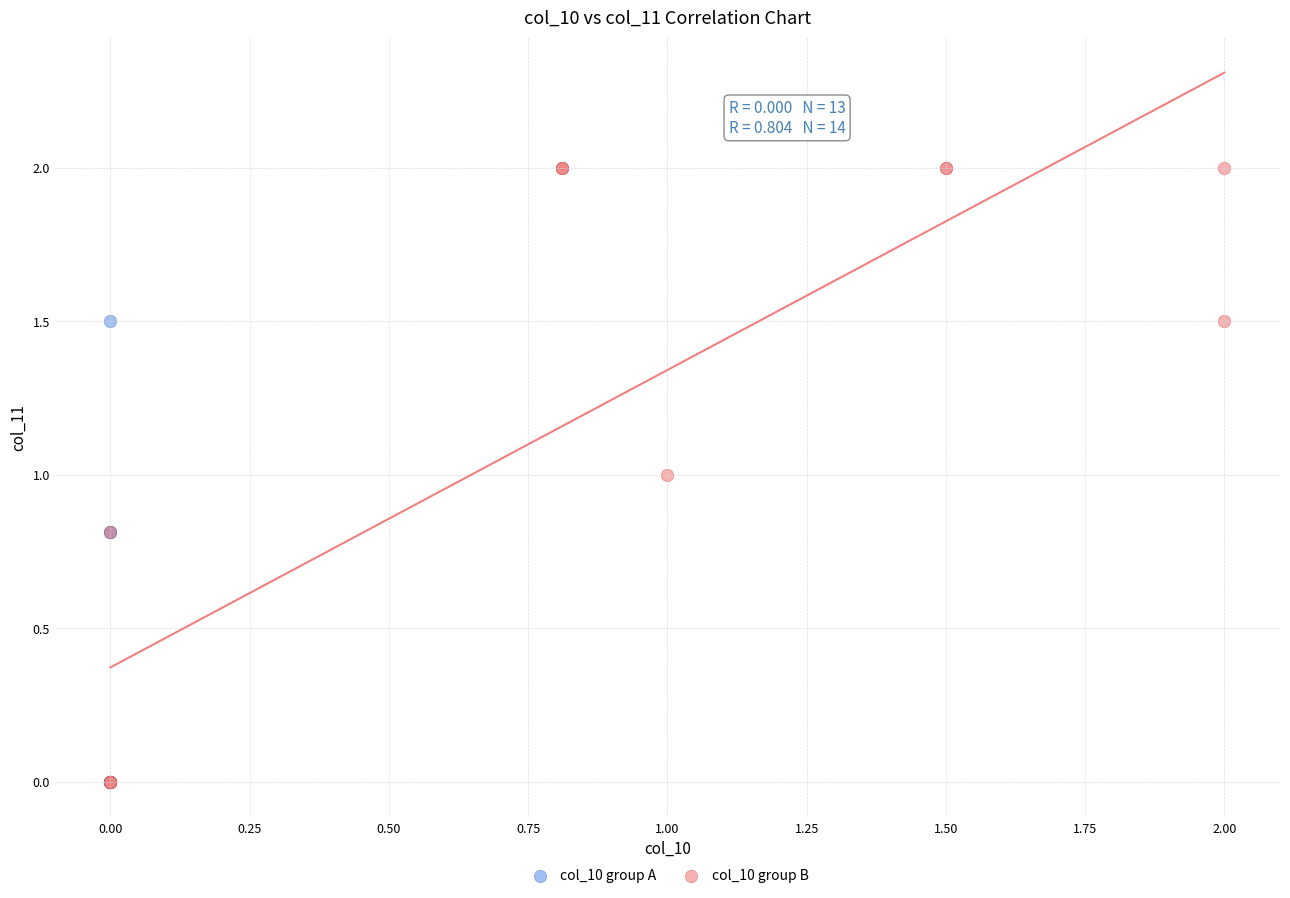

Which series reaches the maximum Y coordinate?

col_10 group B